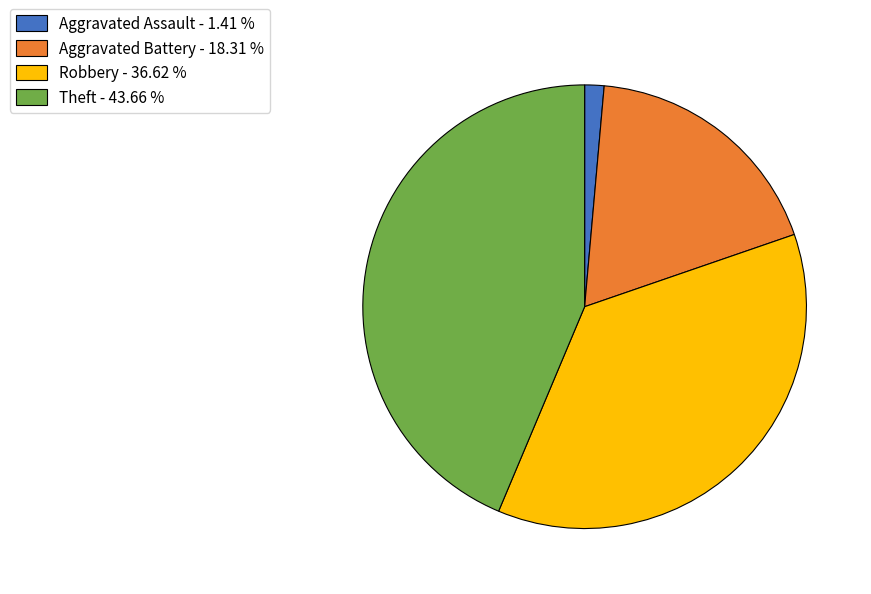

Approximately how many times larger is the value at Aggravated Battery - 18.31 % compared to Robbery - 36.62 %?

0.5